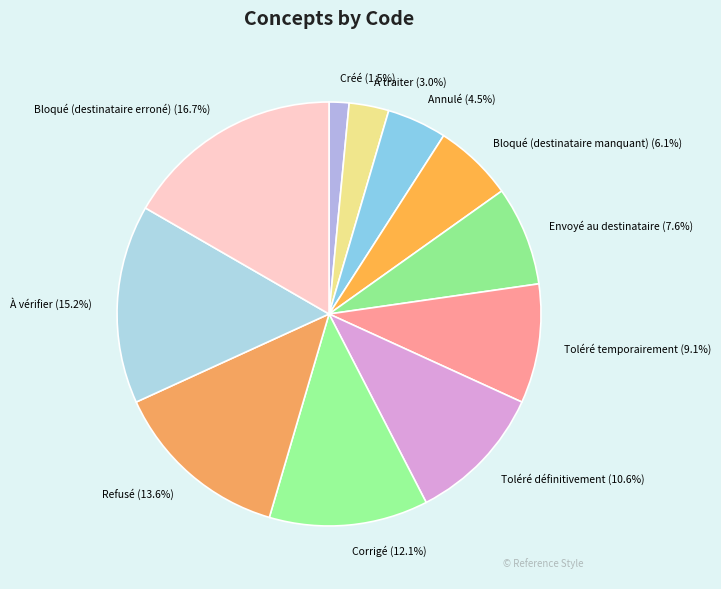

Between Annulé and Envoyé au destinataire, which is larger?

Envoyé au destinataire